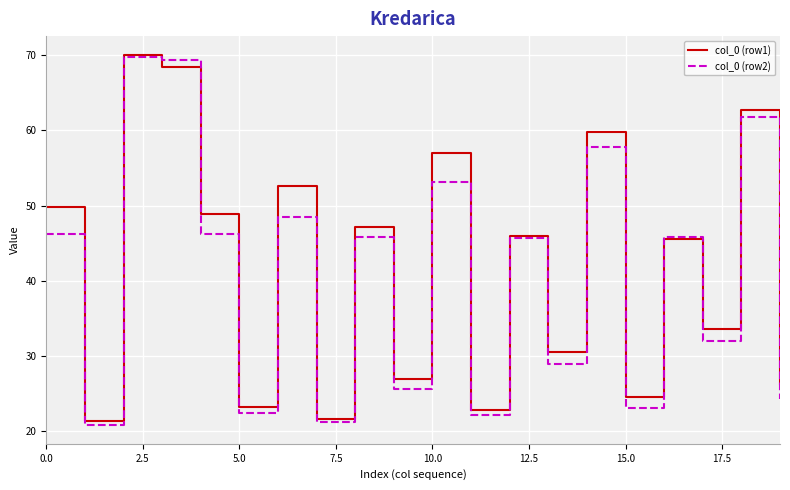

What is the greatest value displayed?

70.0